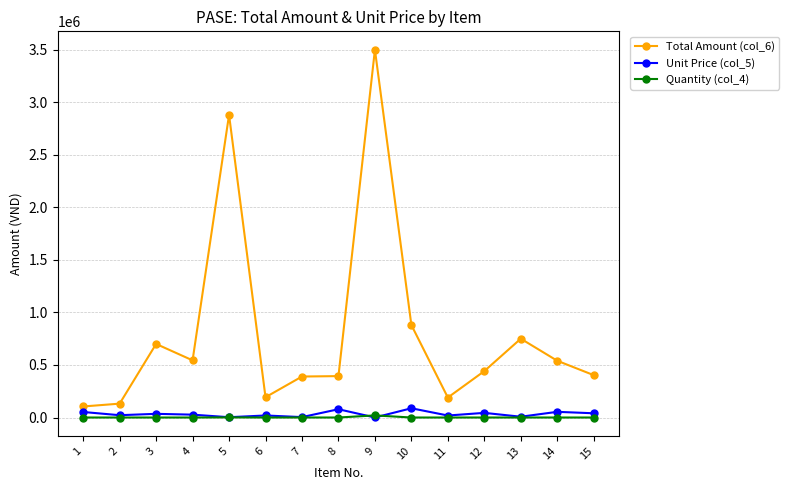

How many lines are shown in the chart?

3